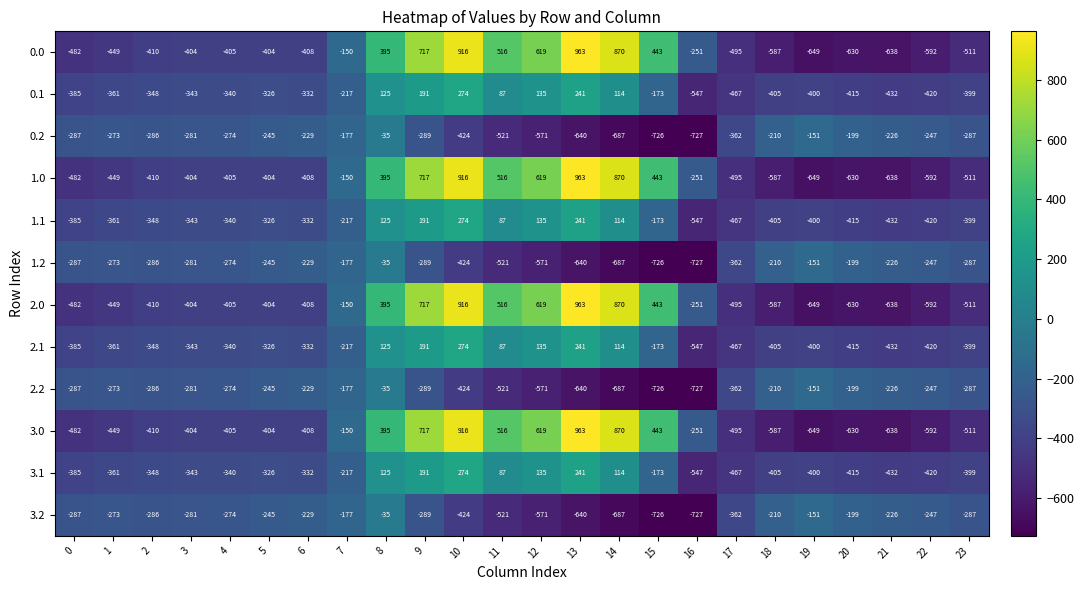

At which category does the chart reach its minimum across all series?

16